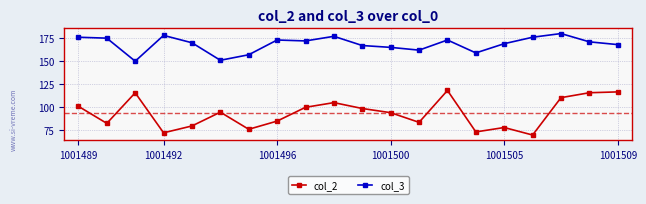

What is the minimum value for col_2?

69.9